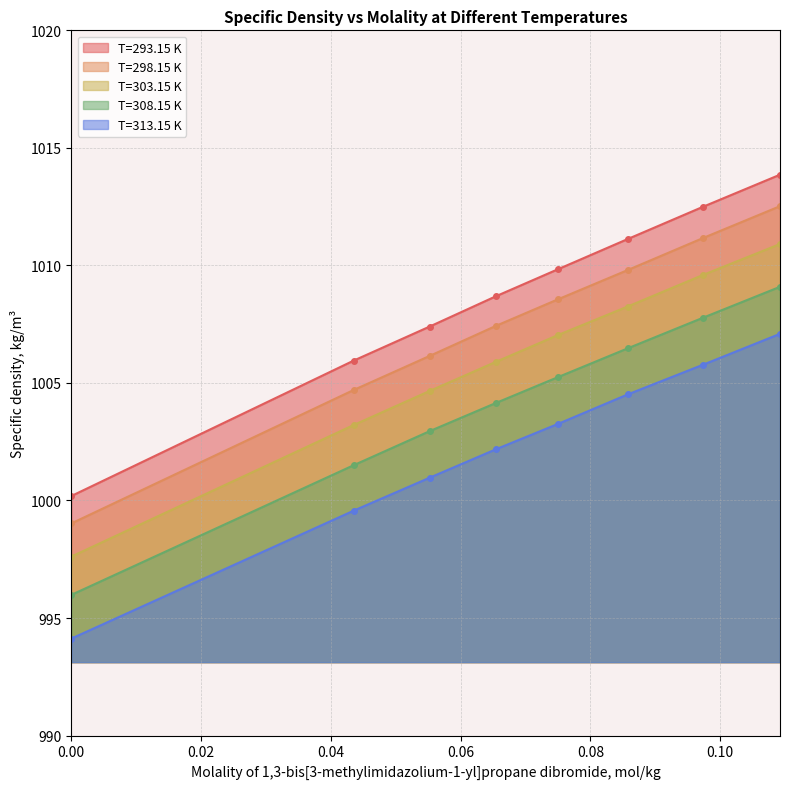

True or false: T=298.15 K has more than 0 points higher than both neighbors.

False